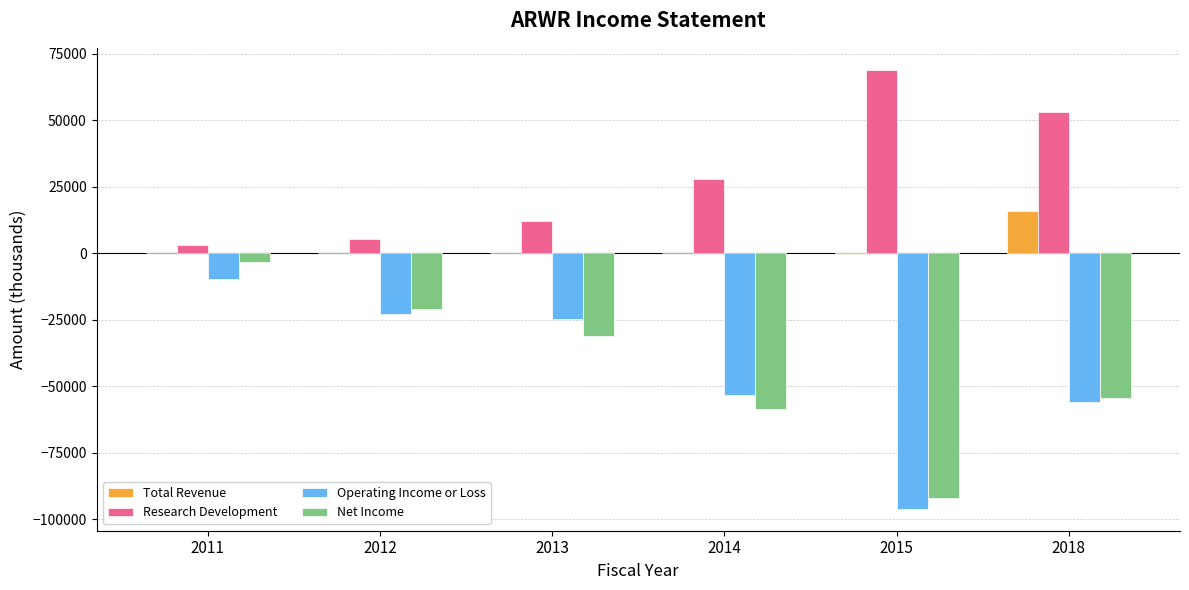

What is the sum of the Net Income values at 2011 and 2014?

-61700